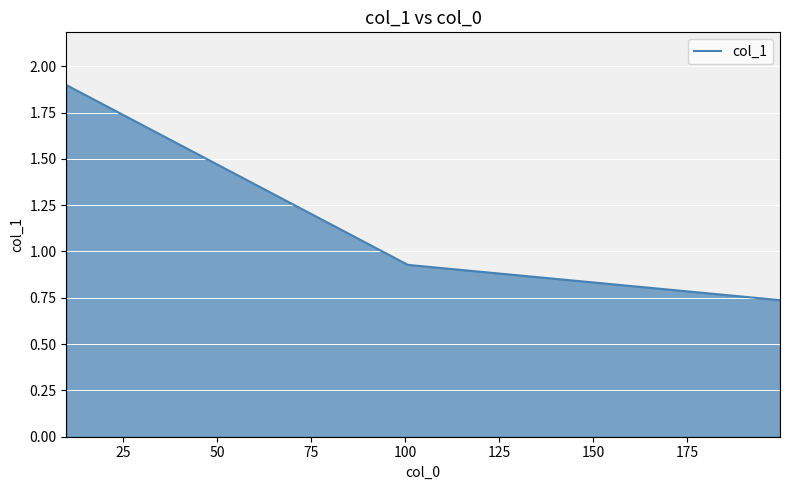

What is the sum of all values?

3.6